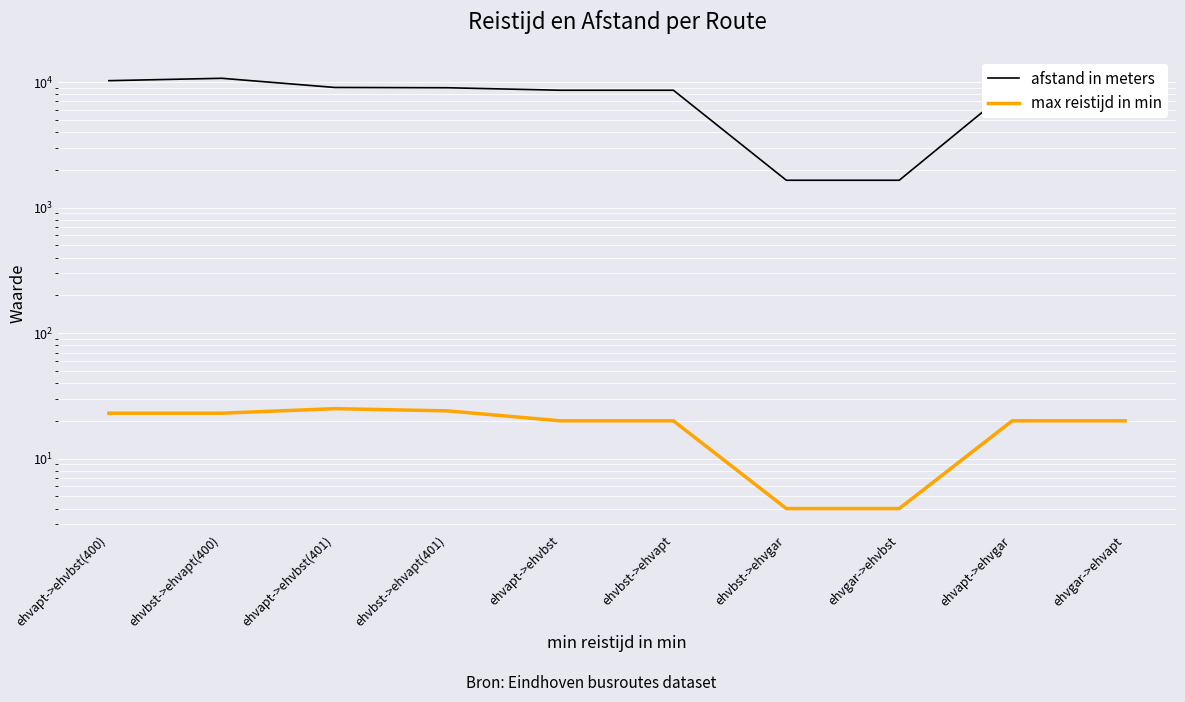

Which series has the largest range (max minus min)?

afstand in meters